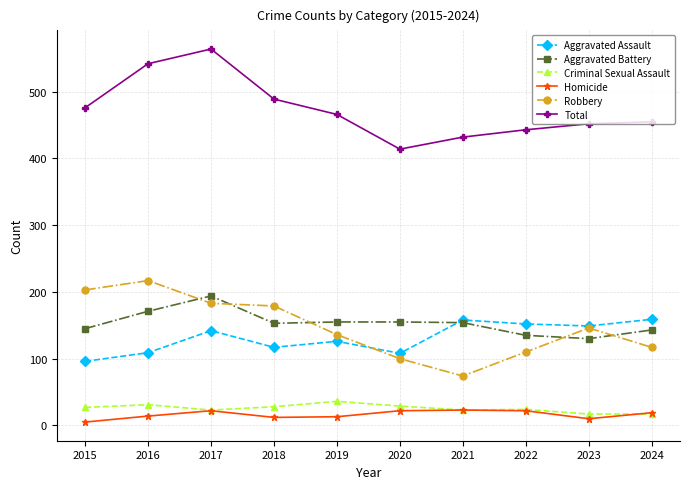

The Total series shows 834 at 2019. True or false?

False